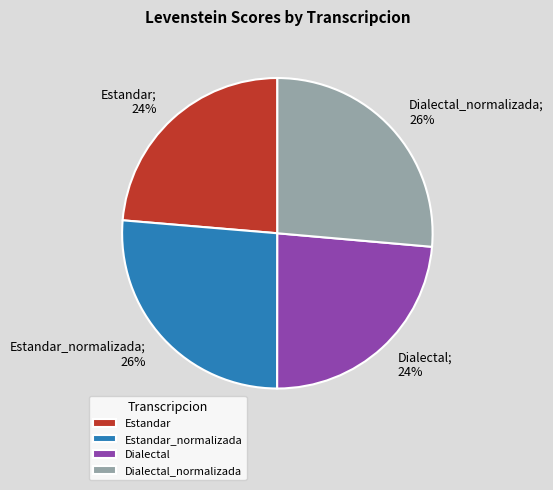

What percentage is the Estandar_normalizada slice, to the nearest percent?

26%